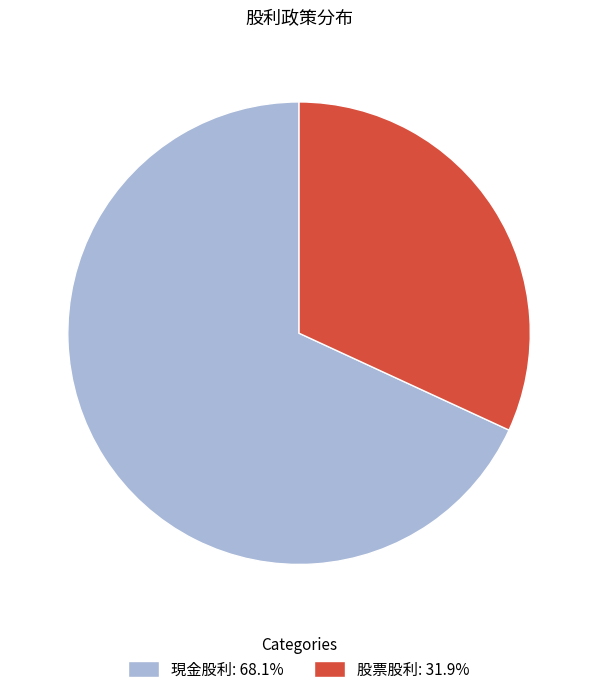

Approximately how many times larger is the value at 股票股利: 31.9% compared to 現金股利: 68.1%?

0.5